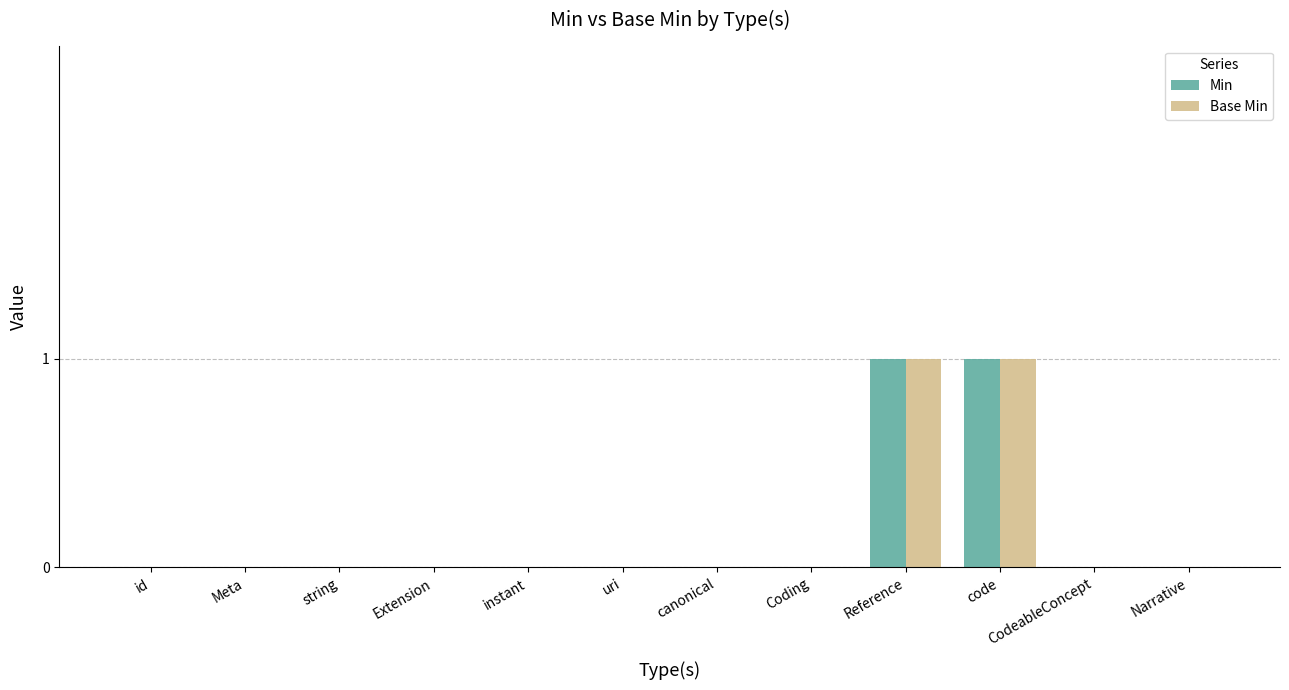

Is the value of Min at code greater than the value of Base Min at instant?

Yes